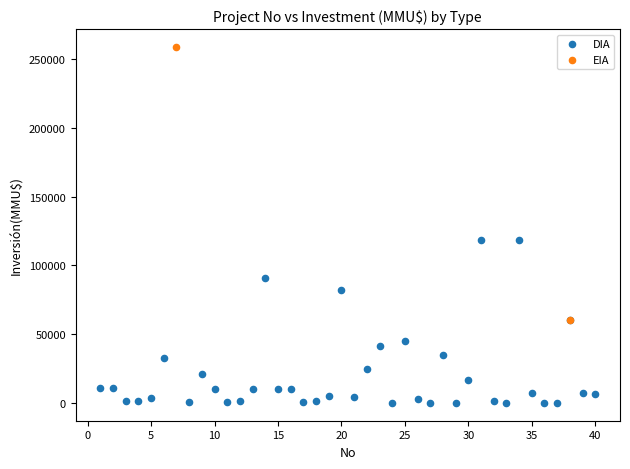

What are all the series names shown in the legend?

DIA, EIA